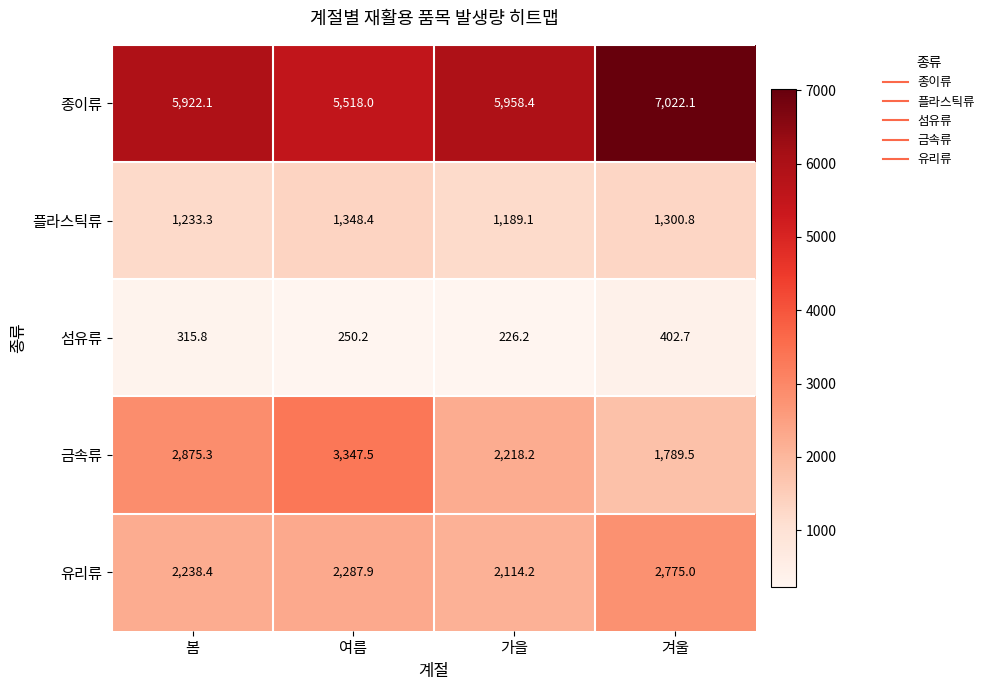

Is it true that 섬유류 equals 401.7 at 가을?

False